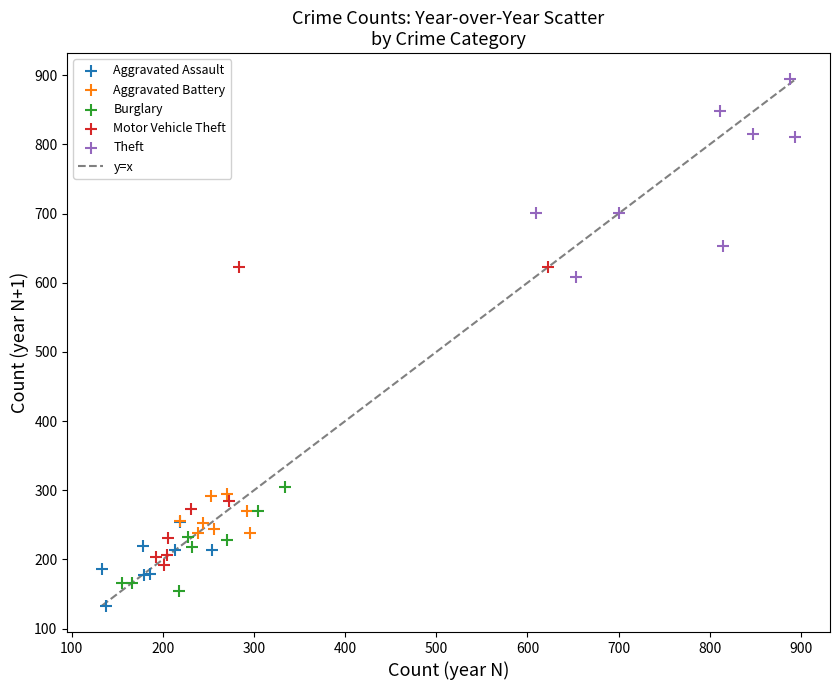

Which series has the widest spread of Y values?

Motor Vehicle Theft